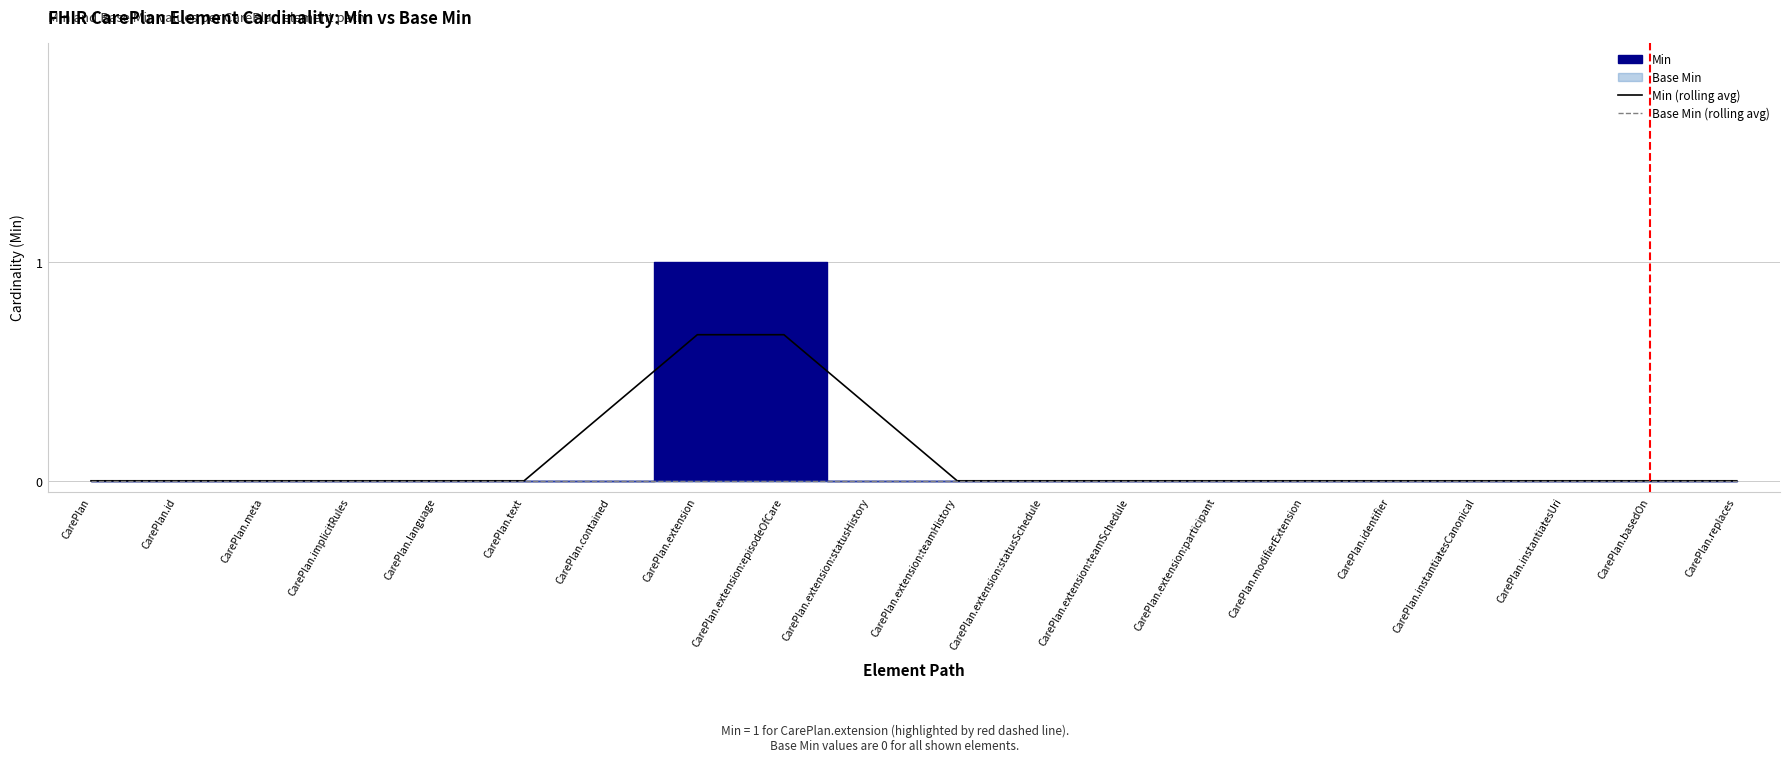

At how many categories does at least one series exceed 0?

4